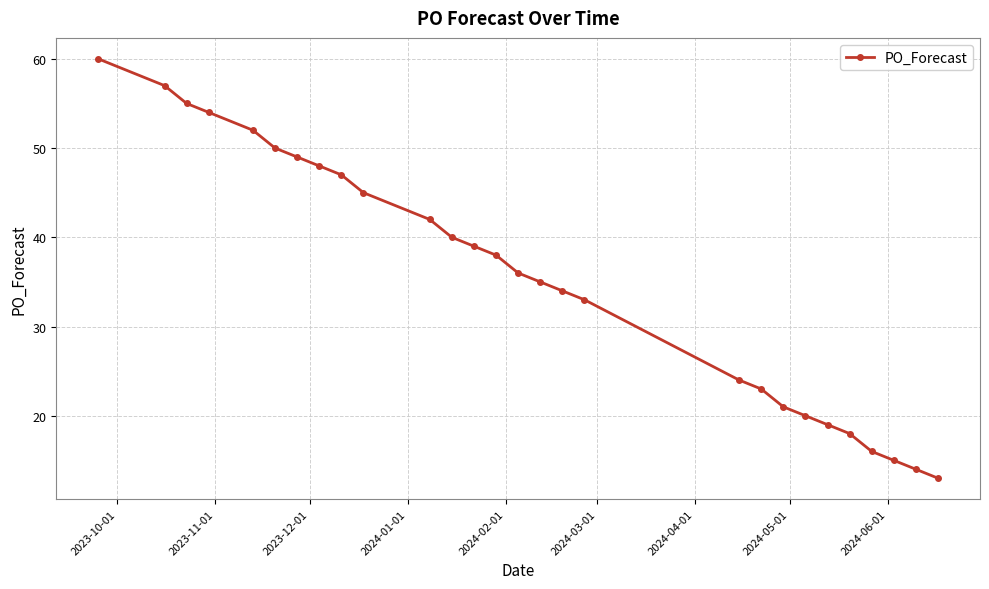

What is the sum of all values?

997